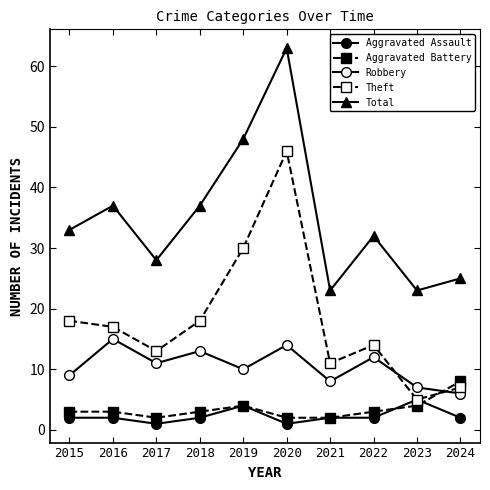

True or false: Robbery has a value of 14 at 2020.

True